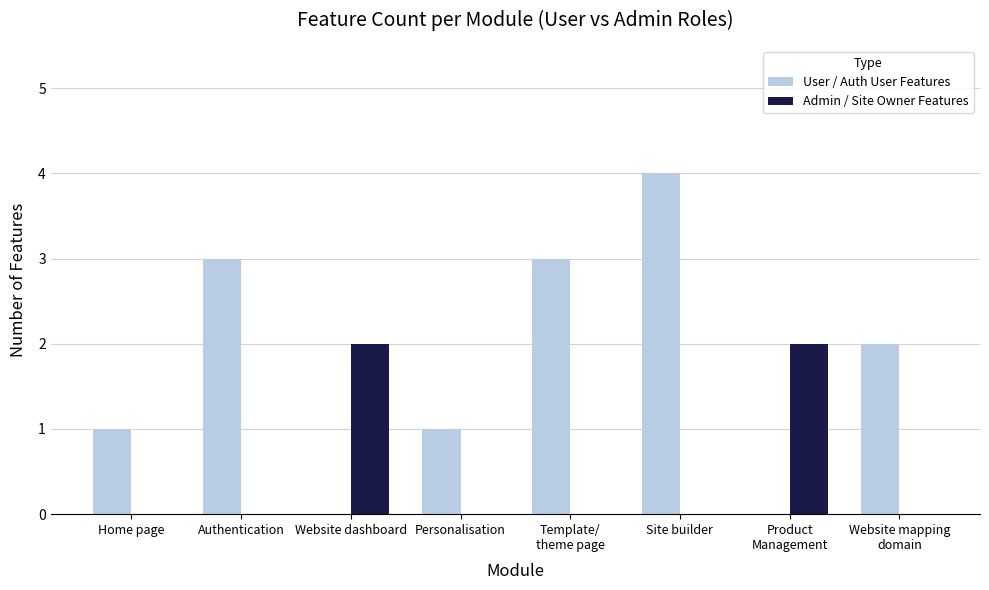

Reading left to right, list all the values displayed in this chart.

User / Auth User Features: Home page=1	Authentication=3	Website dashboard=0	Personalisation=1	Template/
theme page=3	Site builder=4	Product
Management=0	Website mapping
domain=2
Admin / Site Owner Features: Home page=0	Authentication=0	Website dashboard=2	Personalisation=0	Template/
theme page=0	Site builder=0	Product
Management=2	Website mapping
domain=0